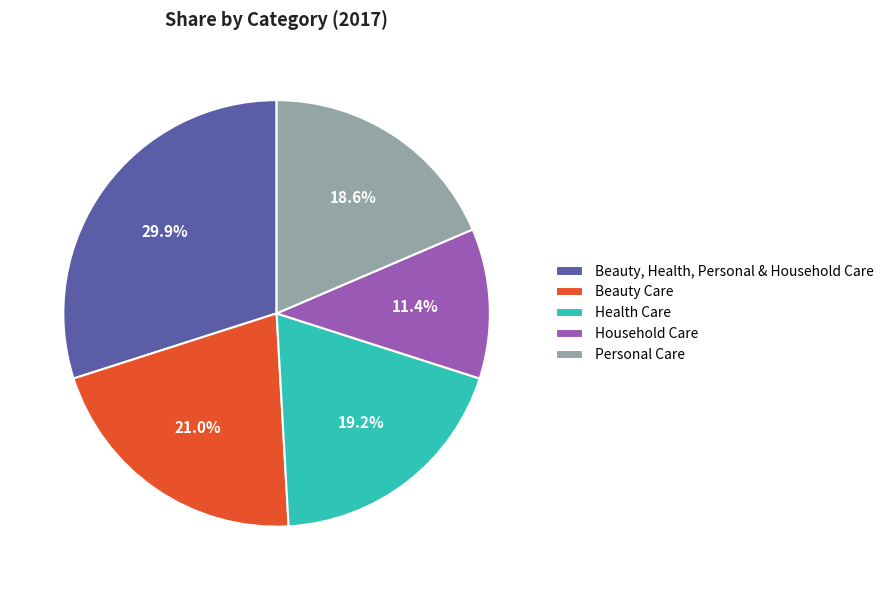

Approximately how many times larger is the value at Beauty, Health, Personal & Household Care compared to Personal Care?

1.6